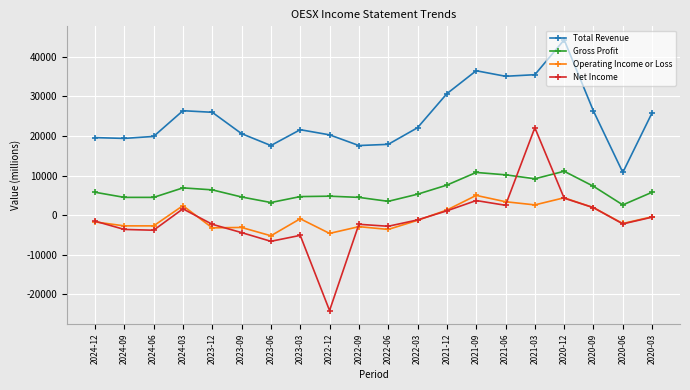

Which series changed the most between 2024-09 and 2020-09?

Total Revenue